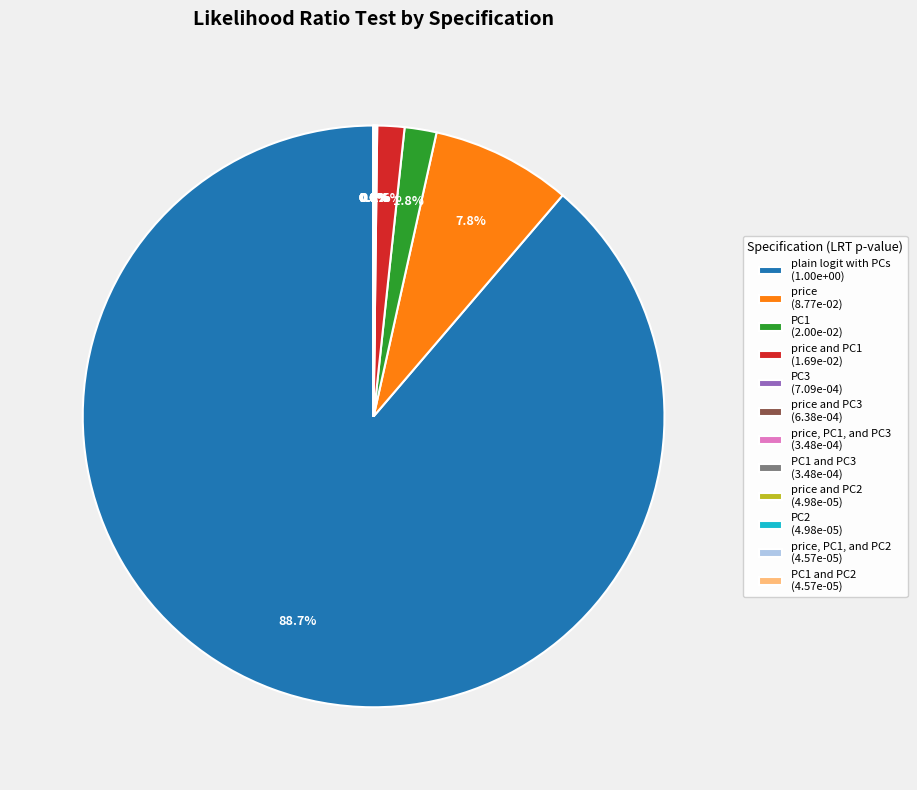

What is the largest slice in the pie chart?

plain logit with PCs (1.00e+00)